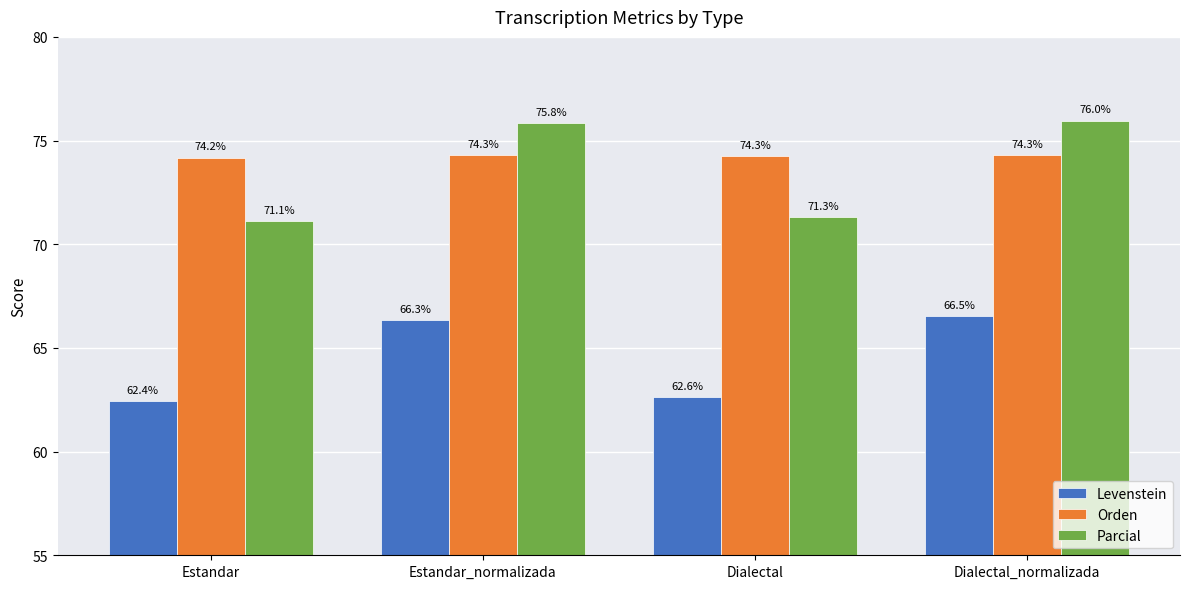

Is the value of Orden at Estandar_normalizada greater than the value of Parcial at Dialectal_normalizada?

No